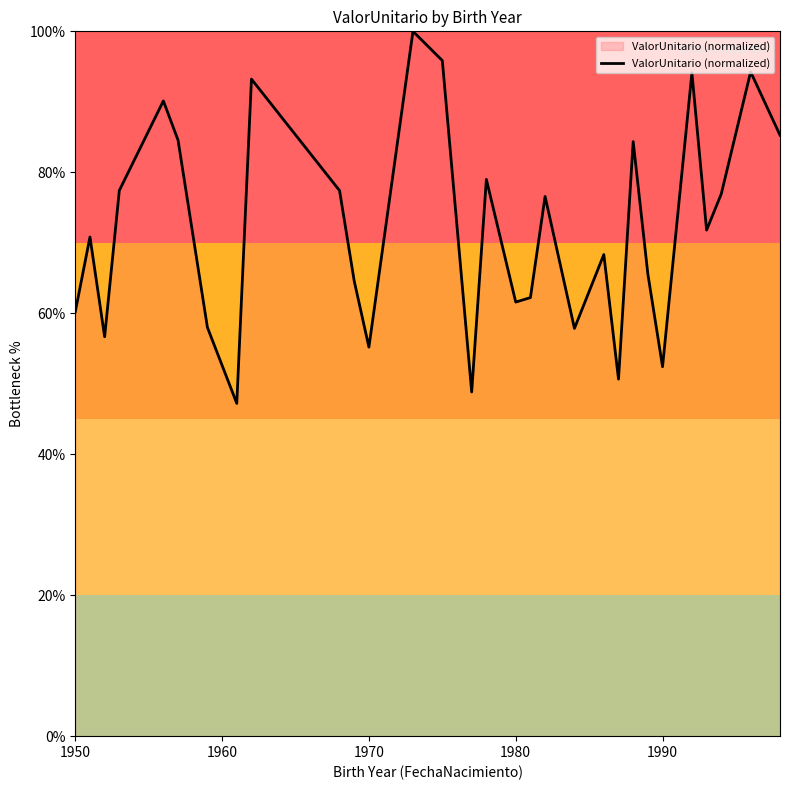

What is the maximum value shown in the chart?

100.0